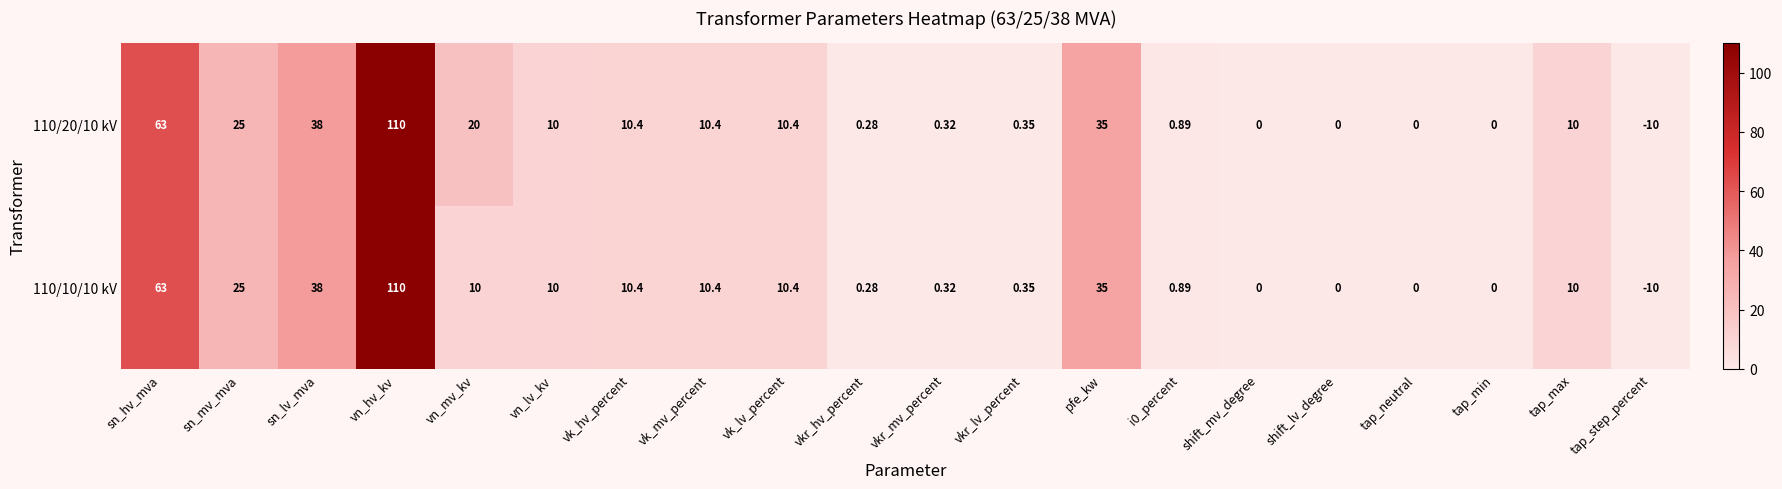

Where does the 110/20/10 kV series first go above 10?

sn_hv_mva